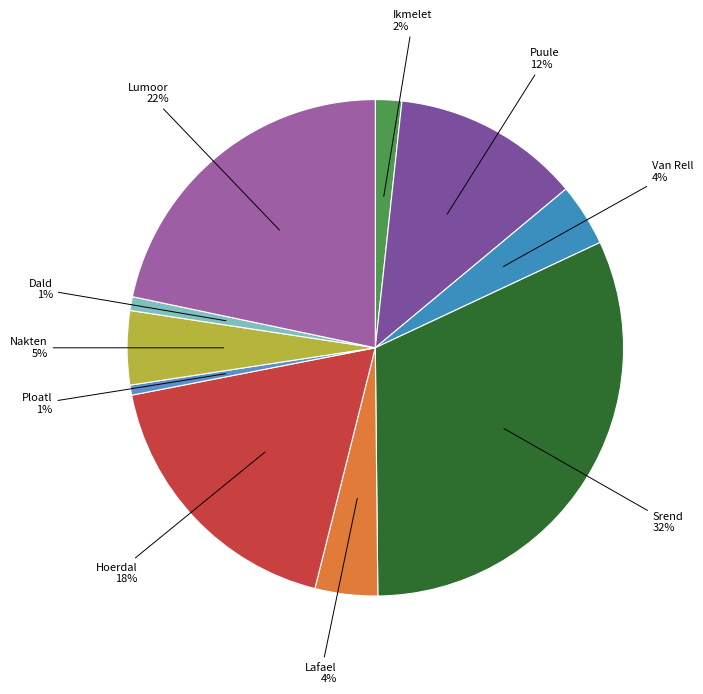

Is it true that Ikmelet is 2% of the pie?

True